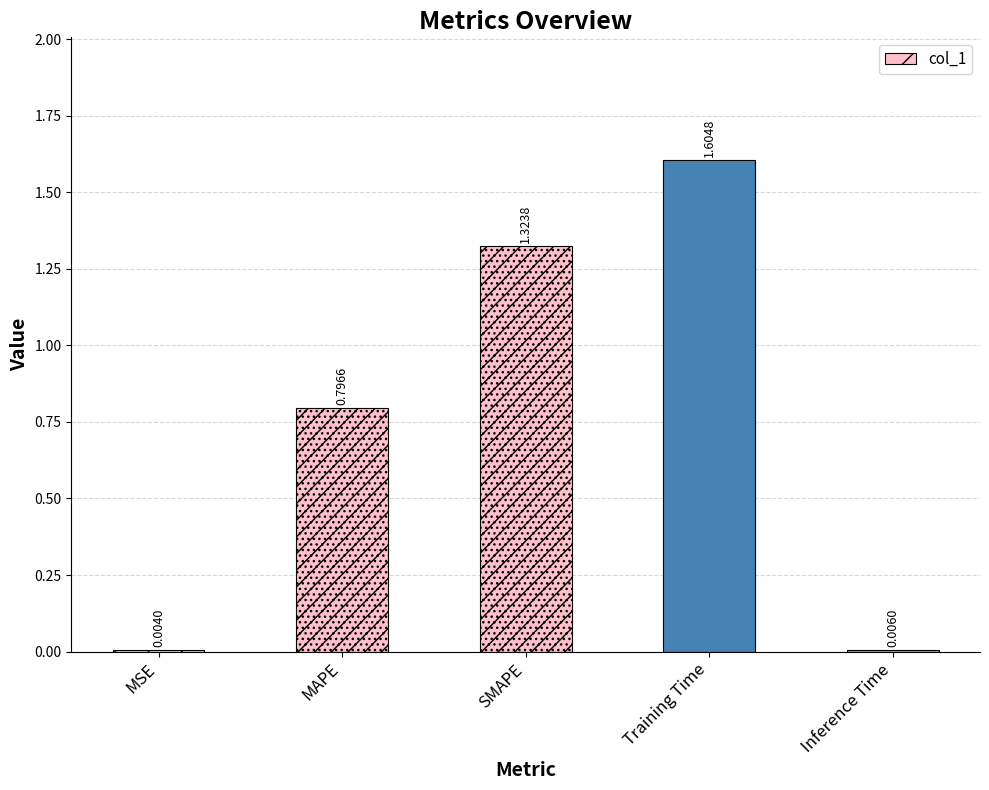

What is the change in value from SMAPE to Inference Time?

-1.3